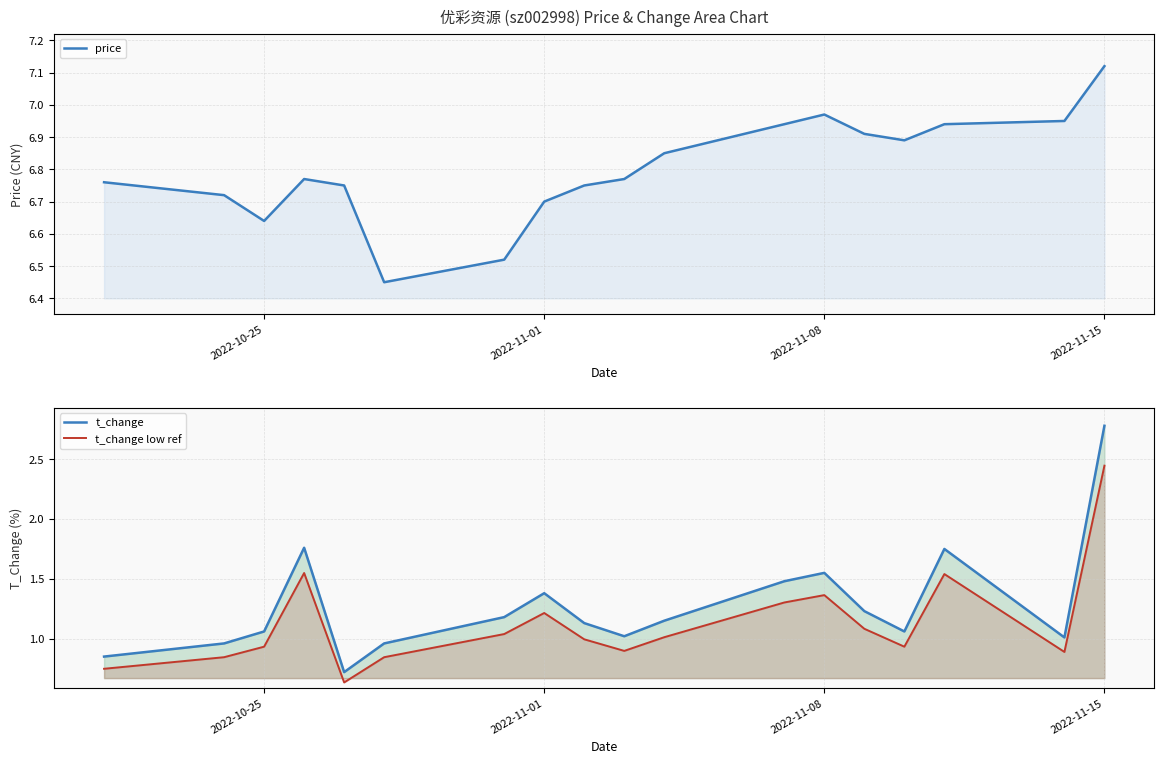

How many values in the t_change series are below 1?

4